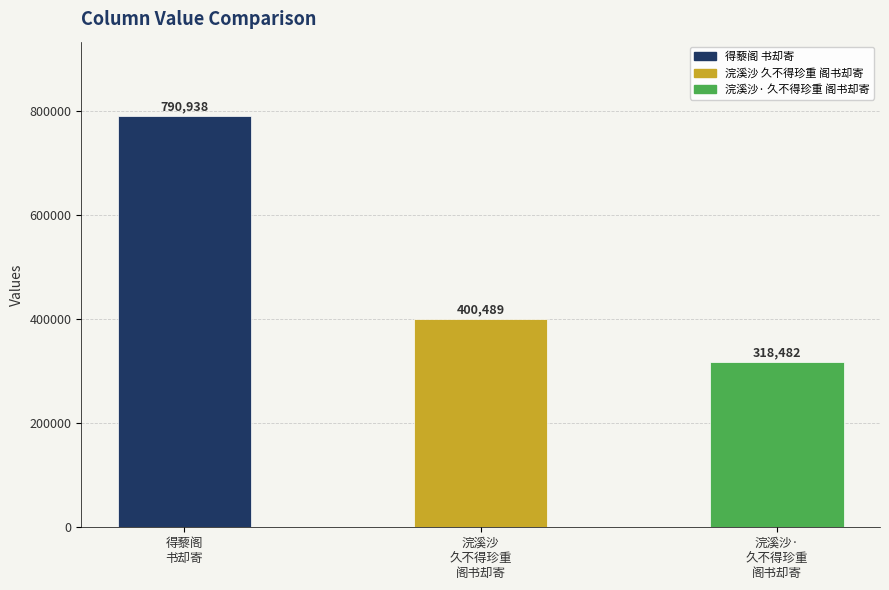

What is the average value?

503303